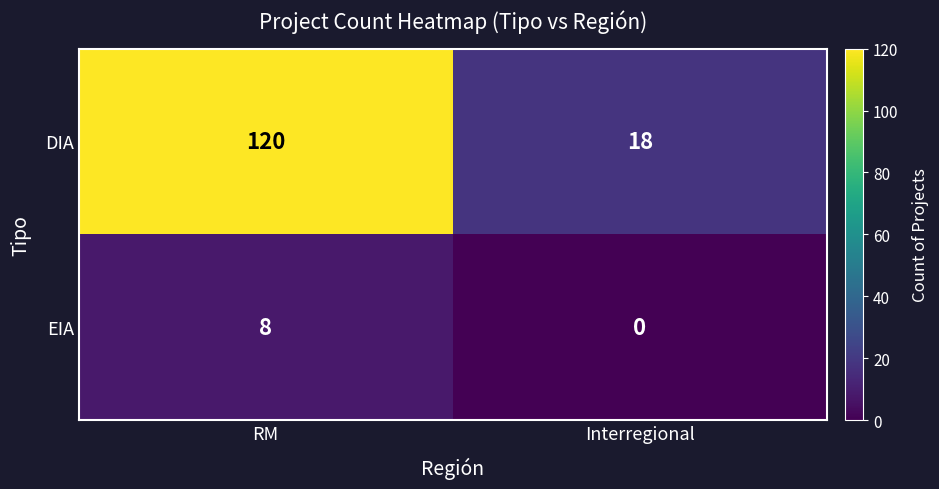

At which category is the sum across all series the highest?

RM